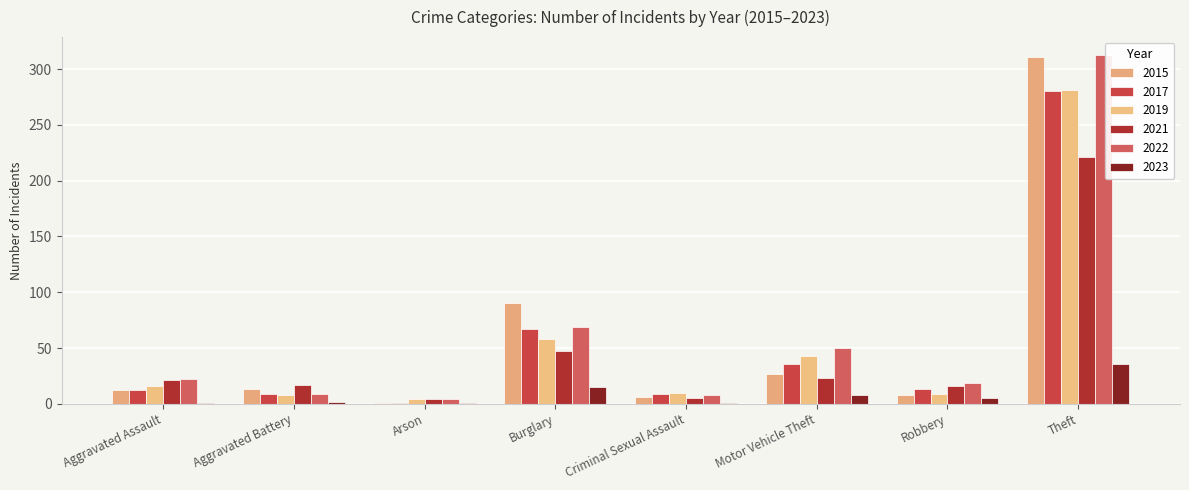

Does the chart contain stacked bars?

No